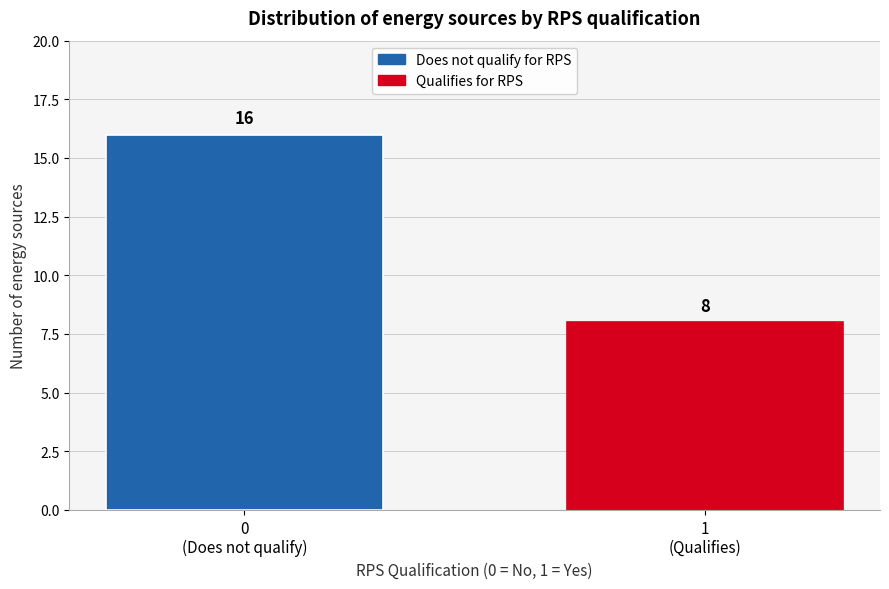

Reading right to left, what are all the values shown in this chart?

8	16